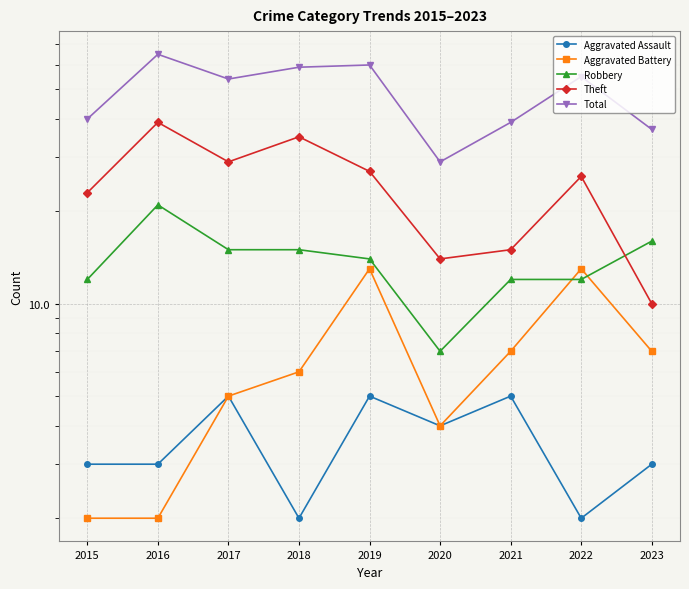

True or false: Aggravated Battery and Aggravated Assault cross at least once.

False